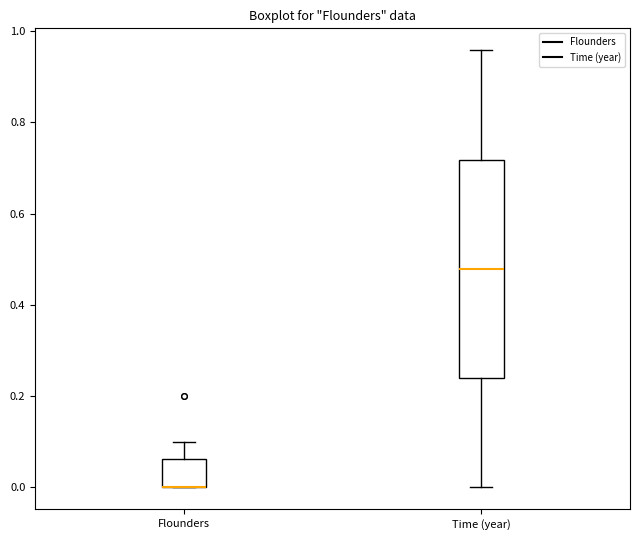

Comparing the boxes themselves (not the whiskers), which one is the tallest?

Time (year)